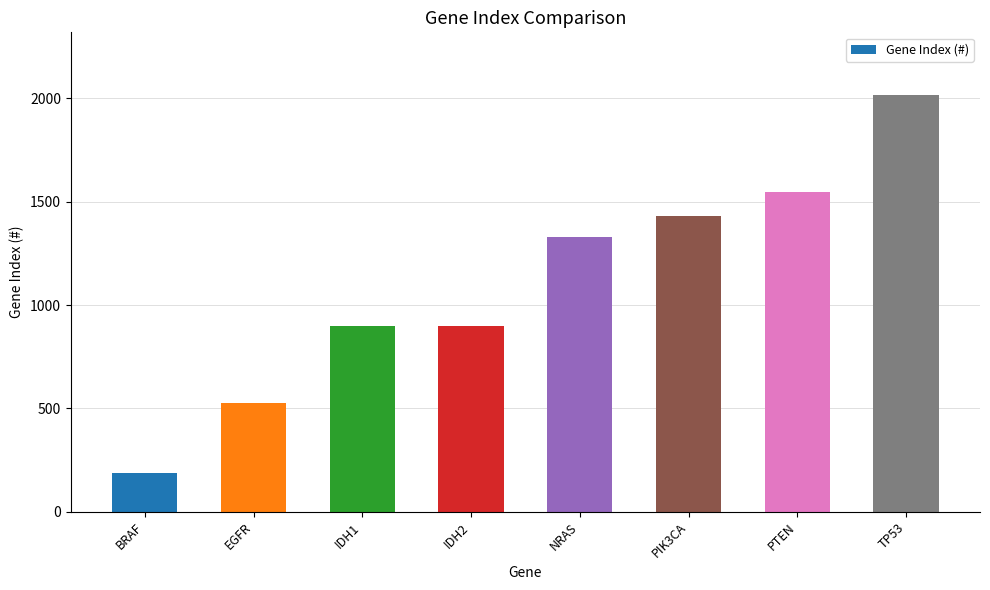

What is the ratio of the value at IDH1 to the value at PIK3CA?

0.6